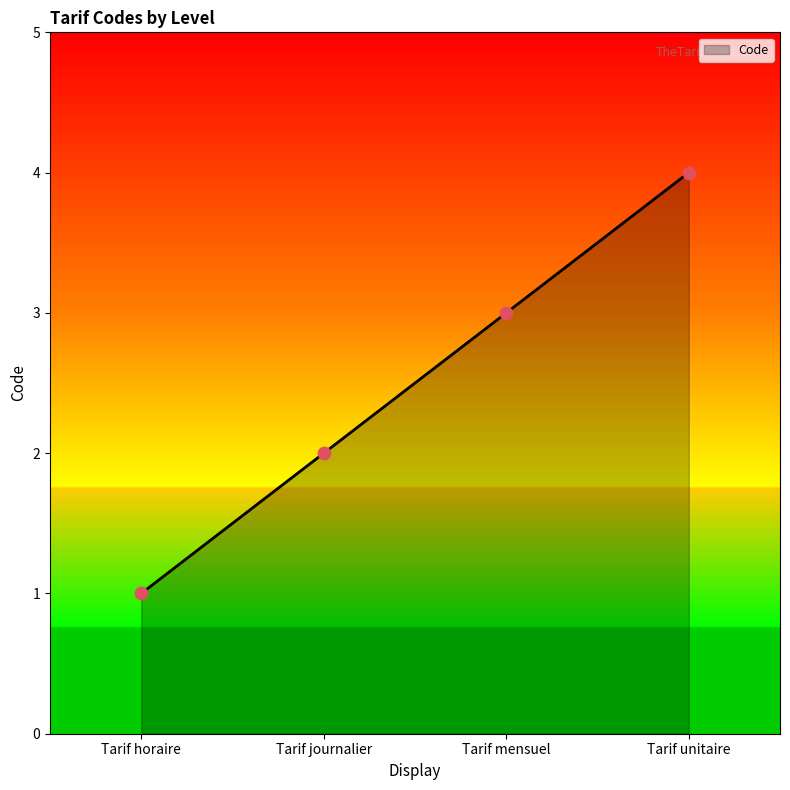

What is the ratio of the value at Tarif unitaire to the value at Tarif mensuel?

1.3